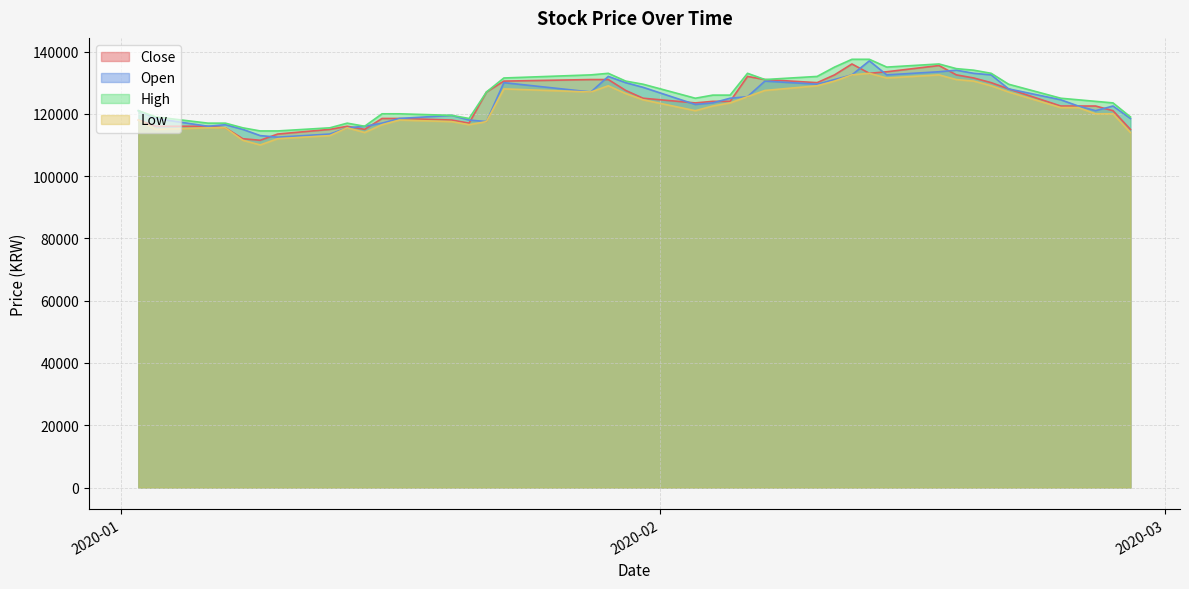

Which series has the widest spread of values?

Close